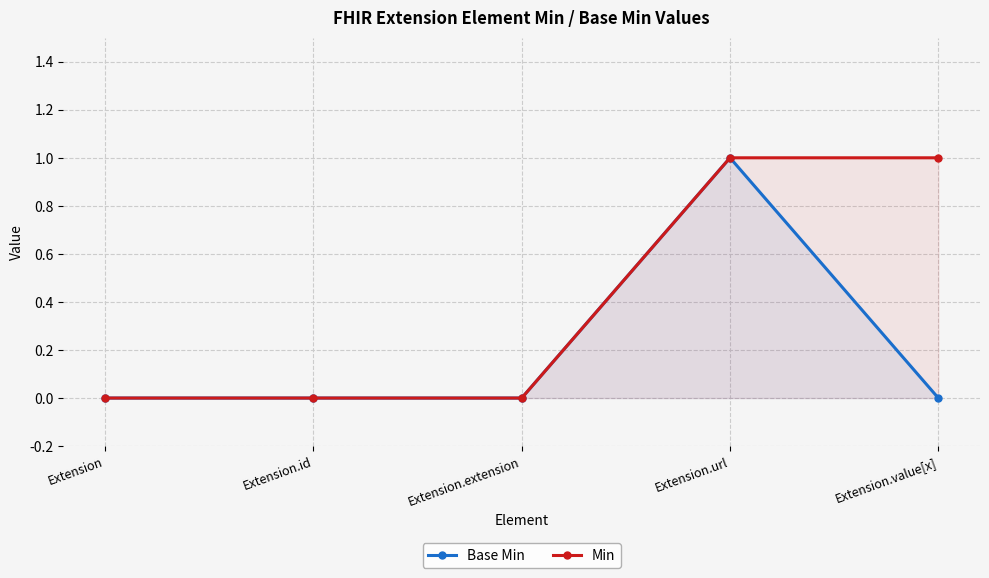

How many positive values does the Min series have?

2